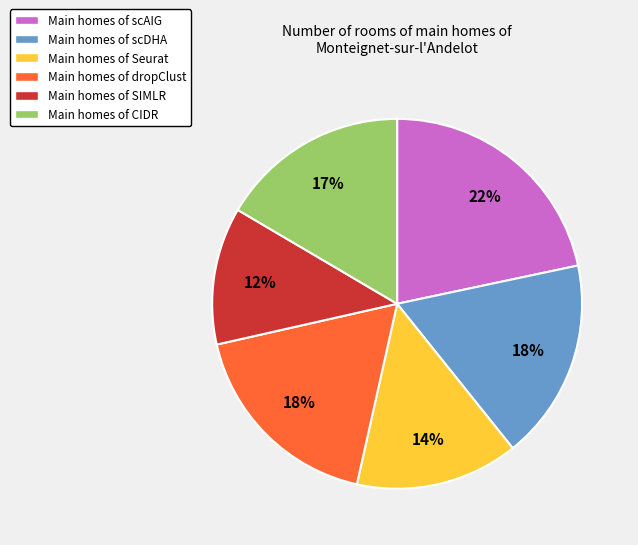

Is there a majority slice in this chart?

No